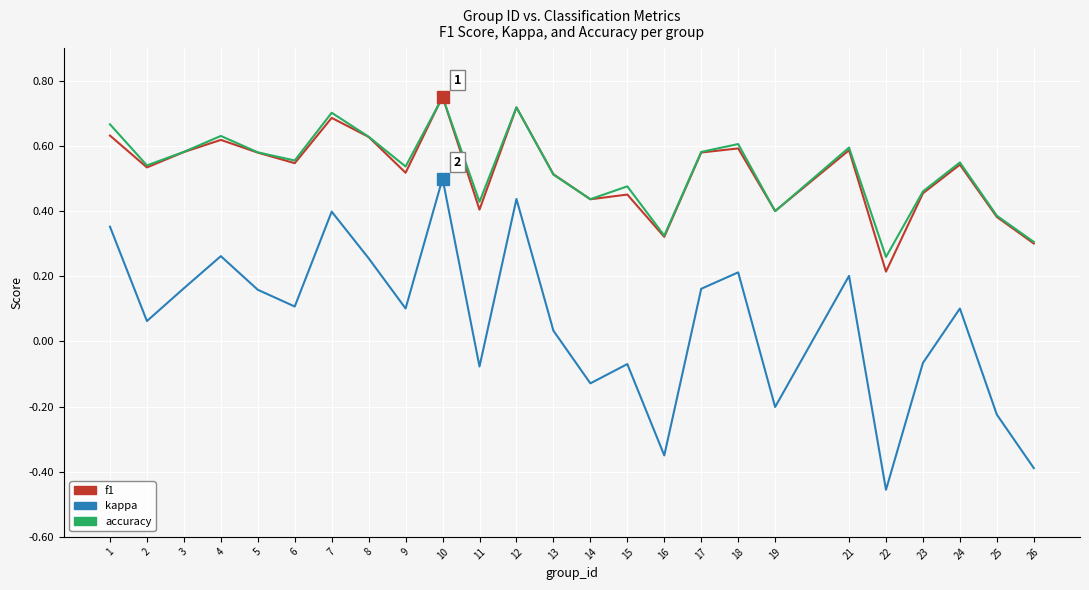

Which category has the lowest value in the kappa series?

22